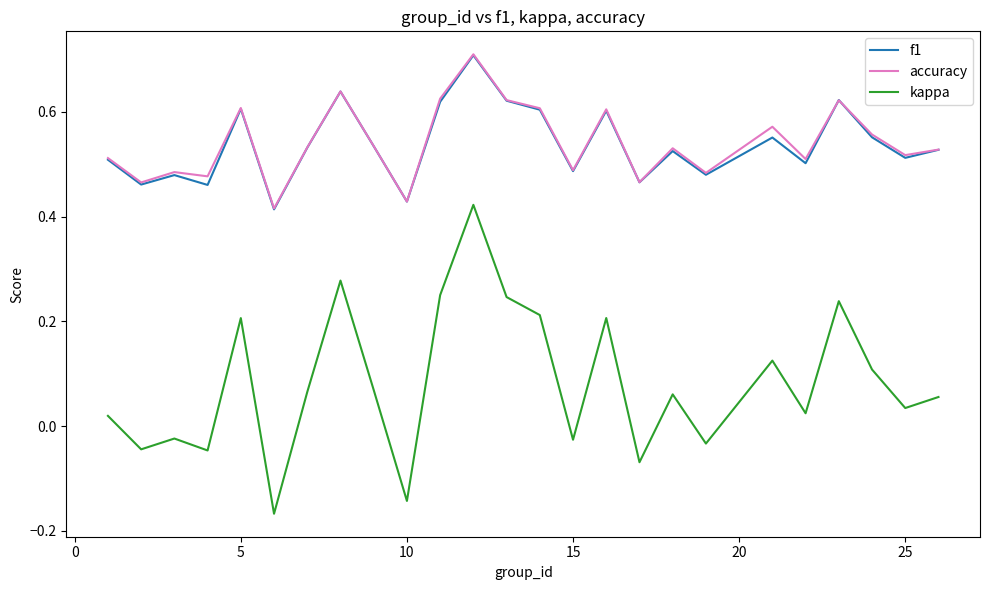

True or false: kappa and accuracy cross at least once.

False